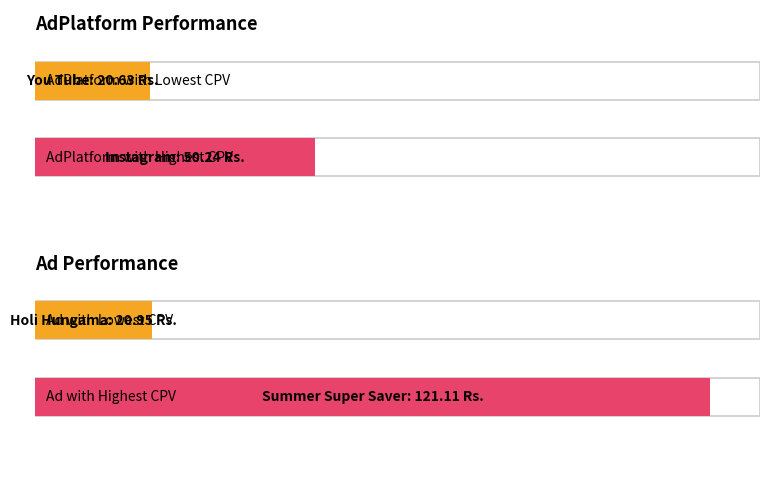

How many bars are there in each group?

2